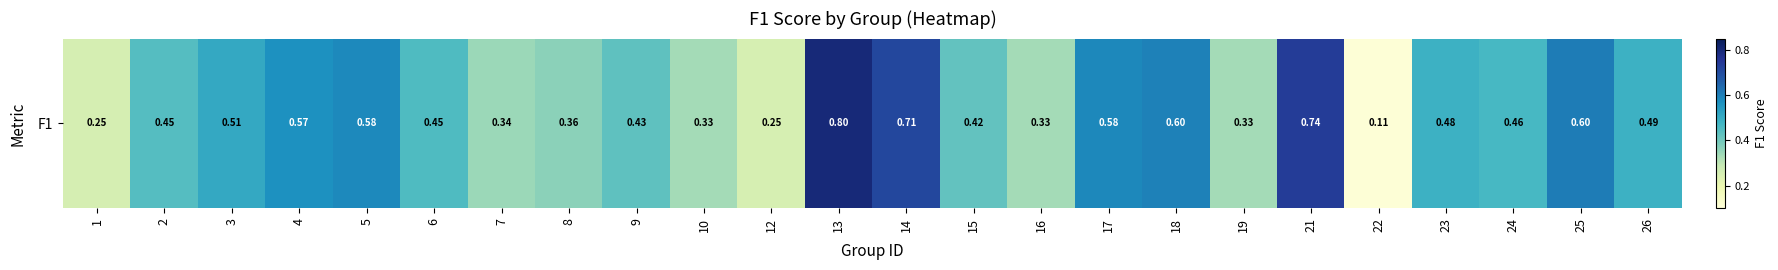

Count the values in the range 0 to 1.

24